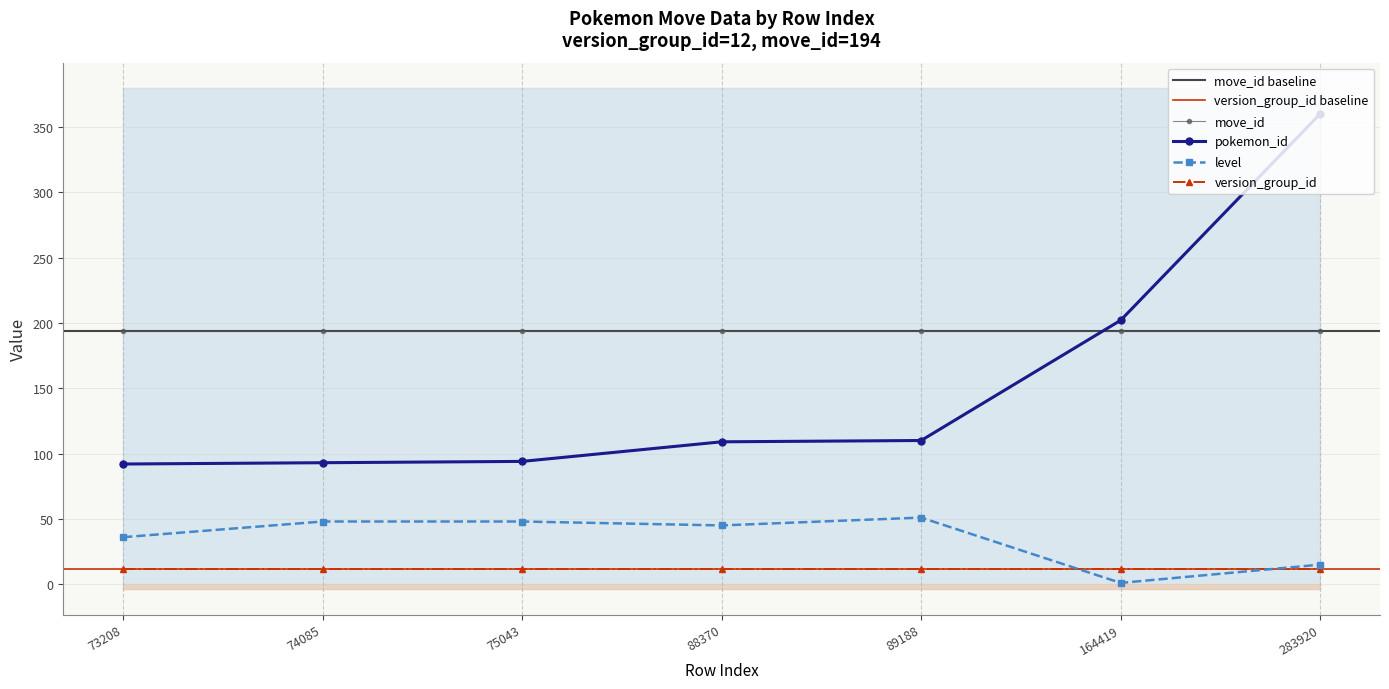

What is the spread (max minus min) of values at 283920?

345